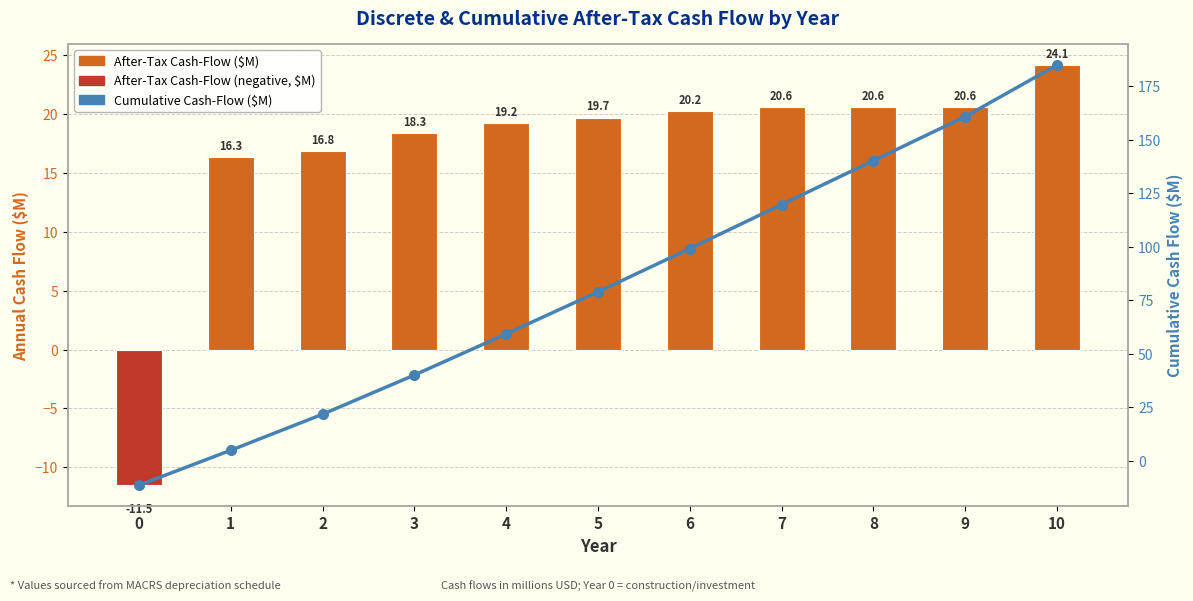

Which series has the largest total across all categories?

Cumulative Cash-Flow ($M)